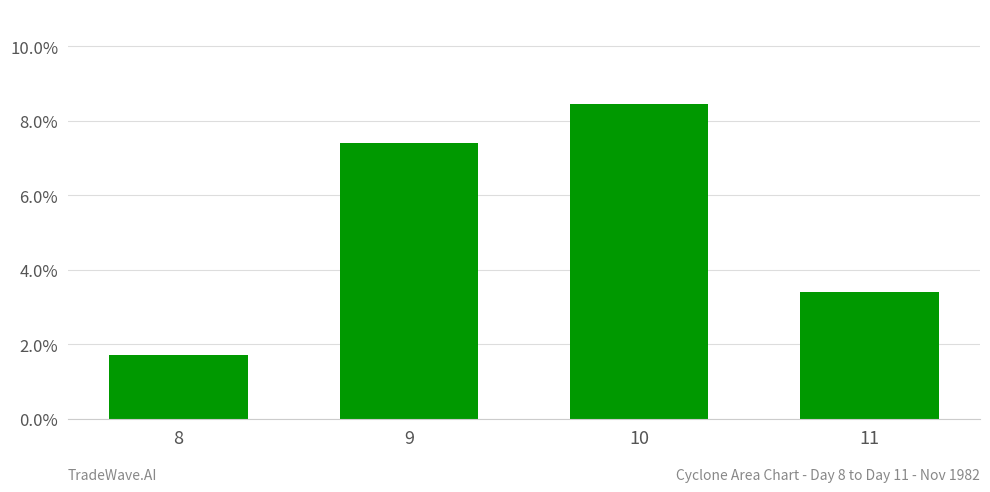

At which label does the data first exceed 739531?

9